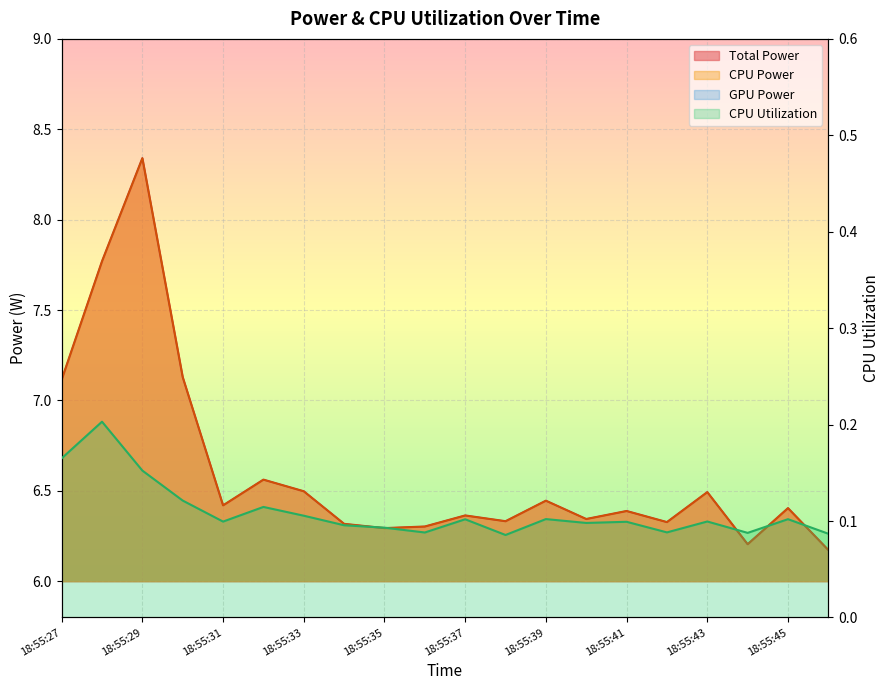

Is it true that CPU Power equals 6.5 at 18:55:33?

True